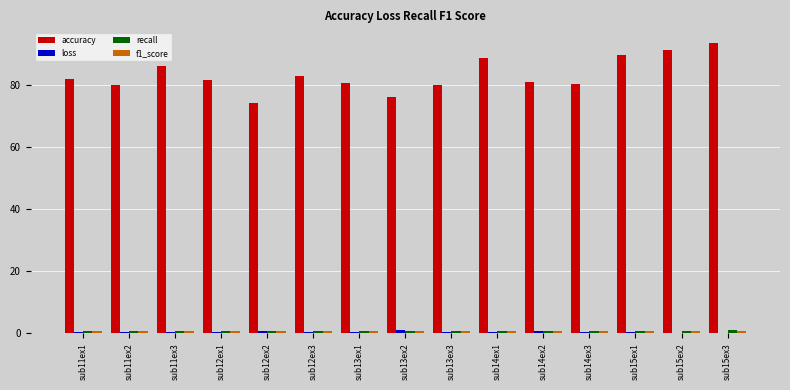

Between sub12ex3 and sub15ex3, which series saw the biggest shift?

accuracy